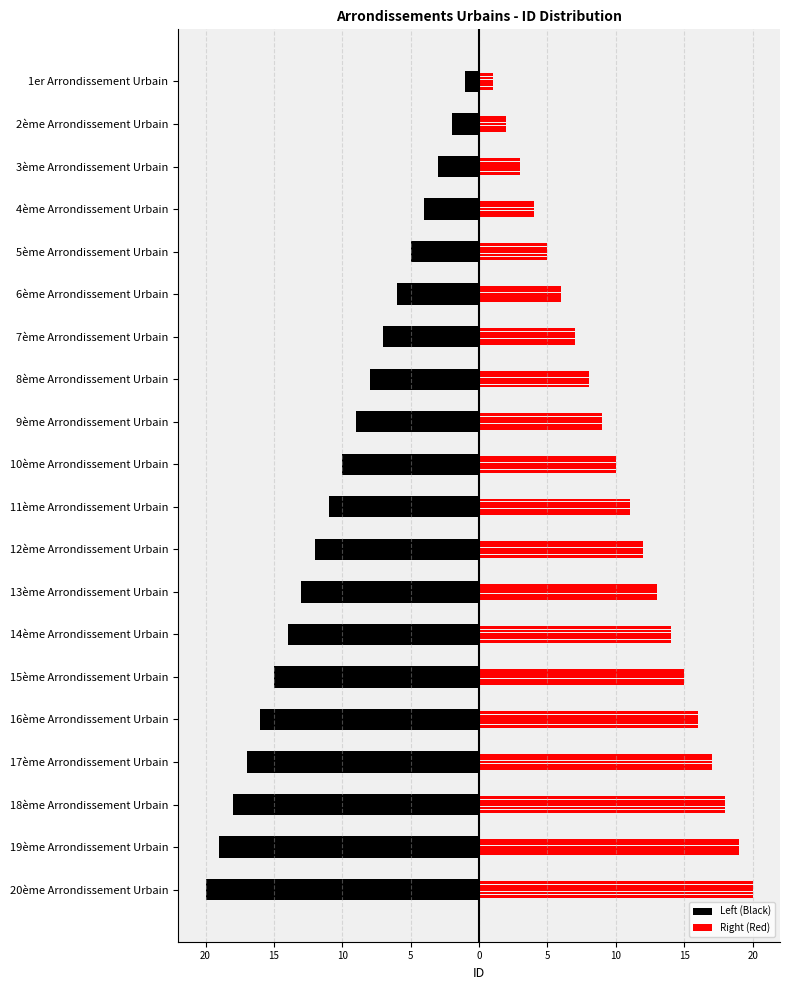

Between 7ème Arrondissement Urbain and 9ème Arrondissement Urbain, which is larger?

7ème Arrondissement Urbain